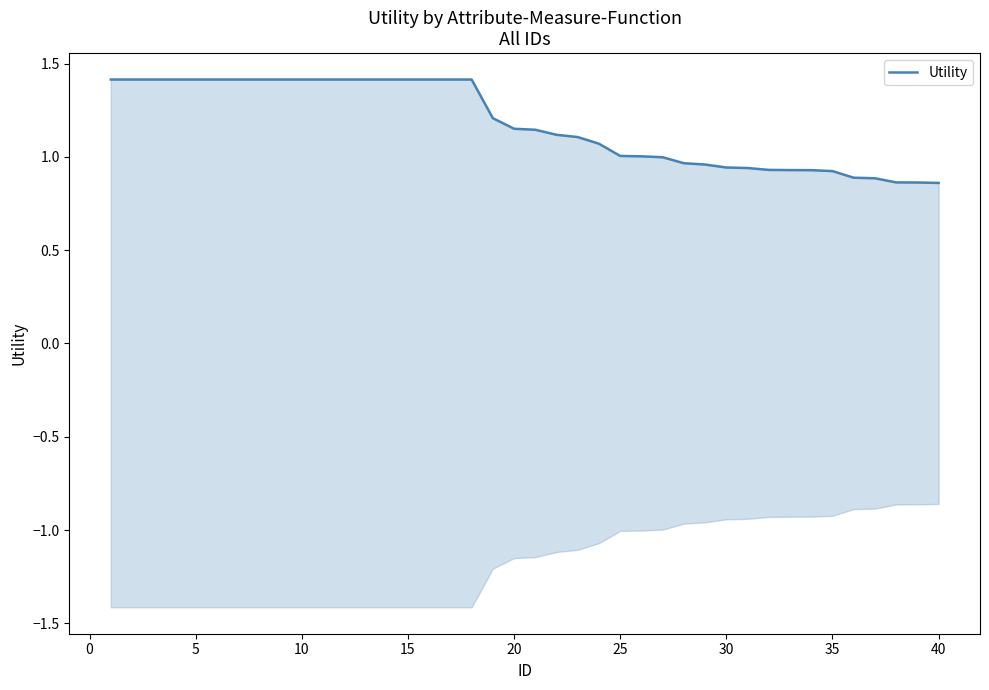

How many lines are shown in the chart?

1